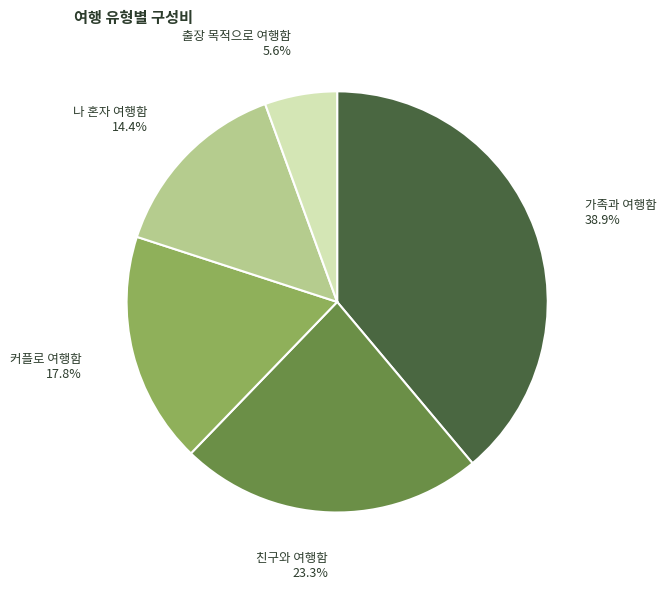

To the nearest percent, what portion does 나 혼자 여행함 represent?

14%